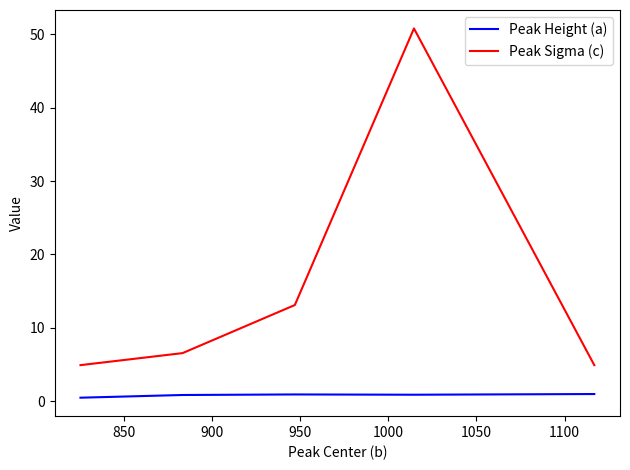

What is the minimum value for Peak Sigma (c)?

4.9